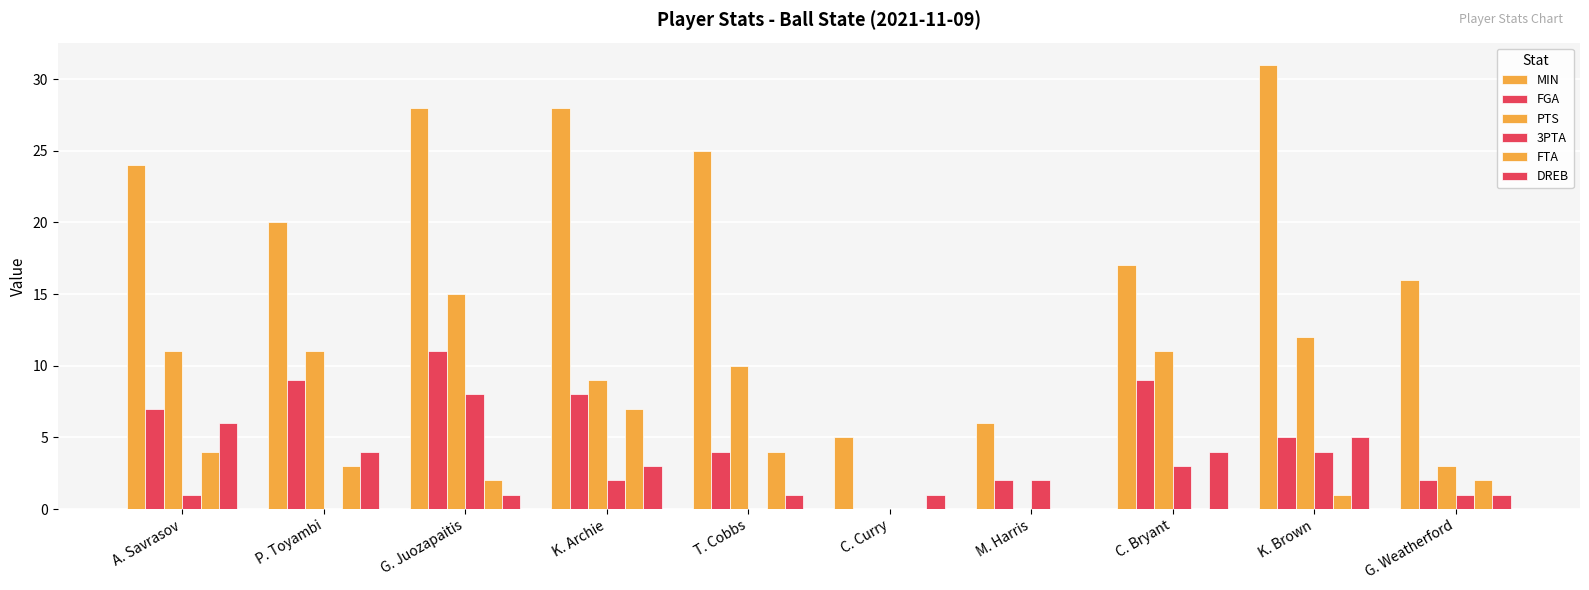

Does the chart contain stacked bars?

No